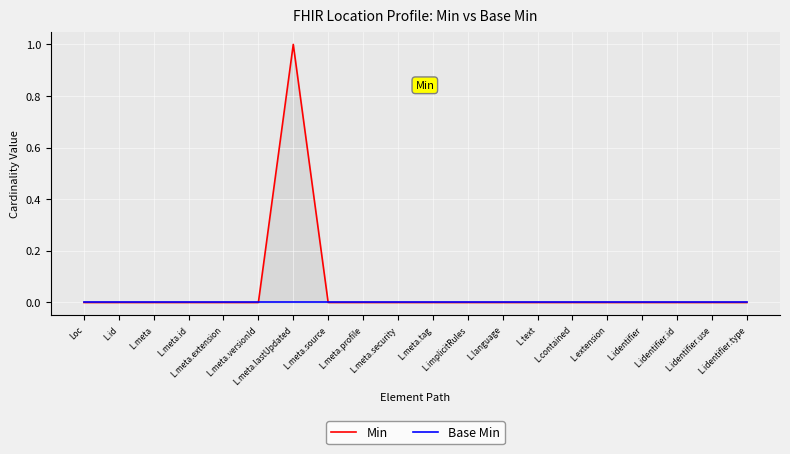

At which label does Base Min reach its minimum?

Loc